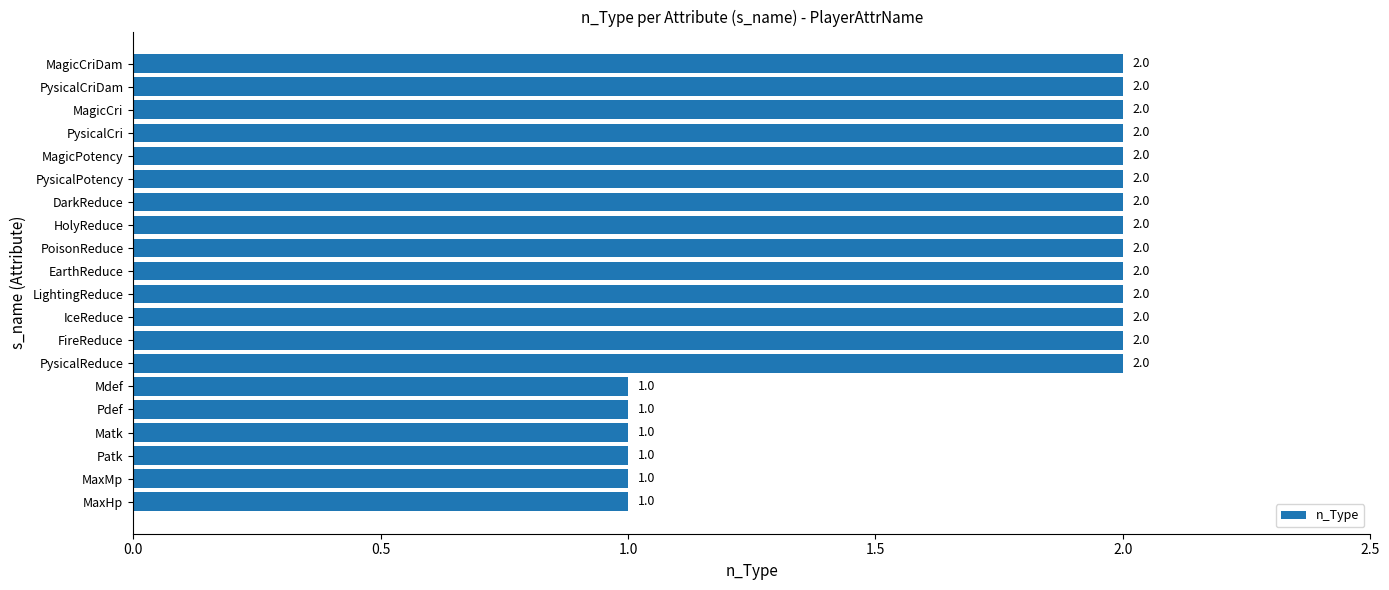

Reading bottom to top, what are all the values shown in this chart?

MaxHp=1	MaxMp=1	Patk=1	Matk=1	Pdef=1	Mdef=1	PysicalReduce=2	FireReduce=2	IceReduce=2	LightingReduce=2	EarthReduce=2	PoisonReduce=2	HolyReduce=2	DarkReduce=2	PysicalPotency=2	MagicPotency=2	PysicalCri=2	MagicCri=2	PysicalCriDam=2	MagicCriDam=2